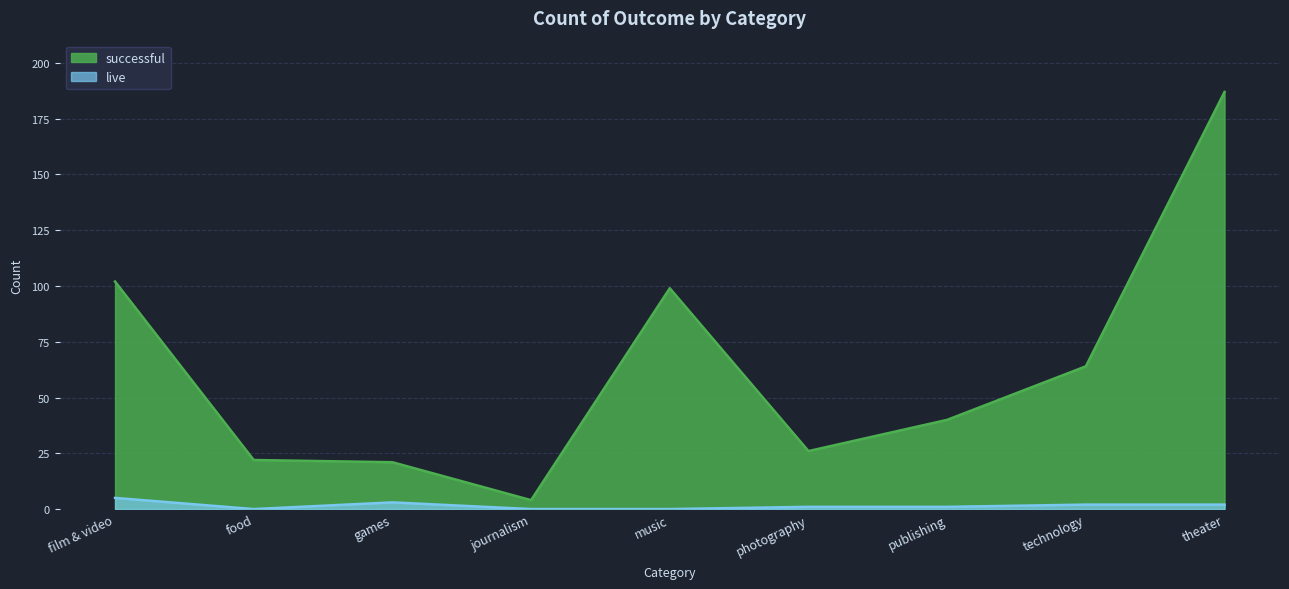

Which series has the widest spread of values?

successful